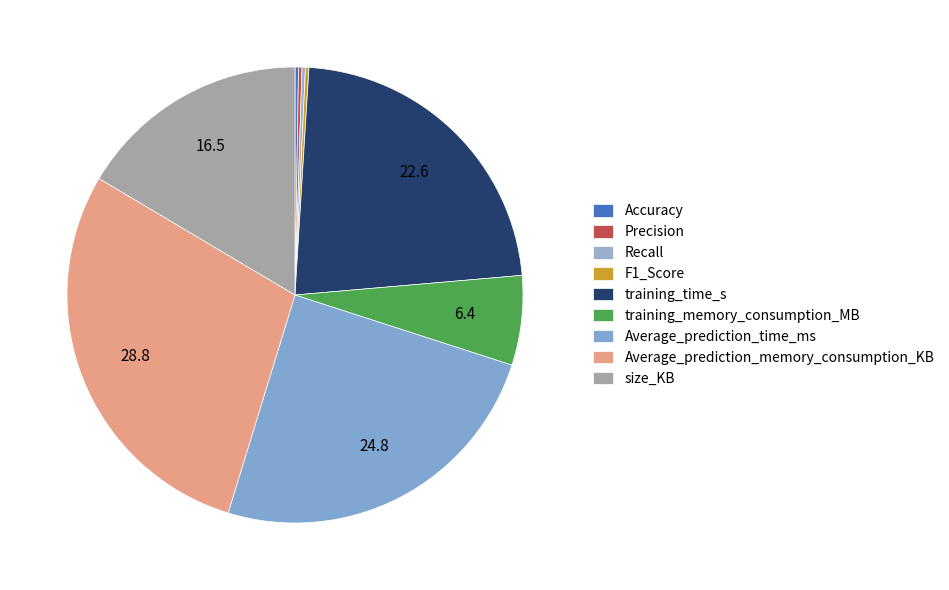

How many slices are in this pie chart?

9